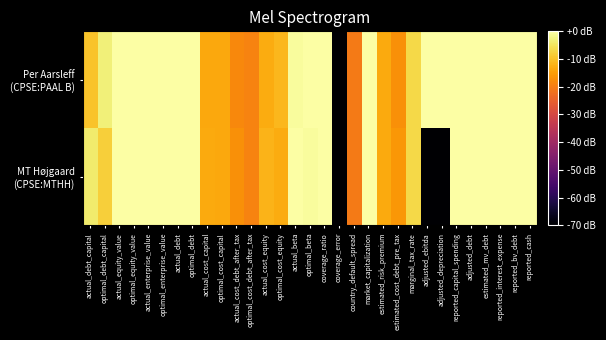

List the series in order of their peak value, lowest first.

MT Højgaard (CPSE:MTHH), Per Aarsleff (CPSE:PAAL B)